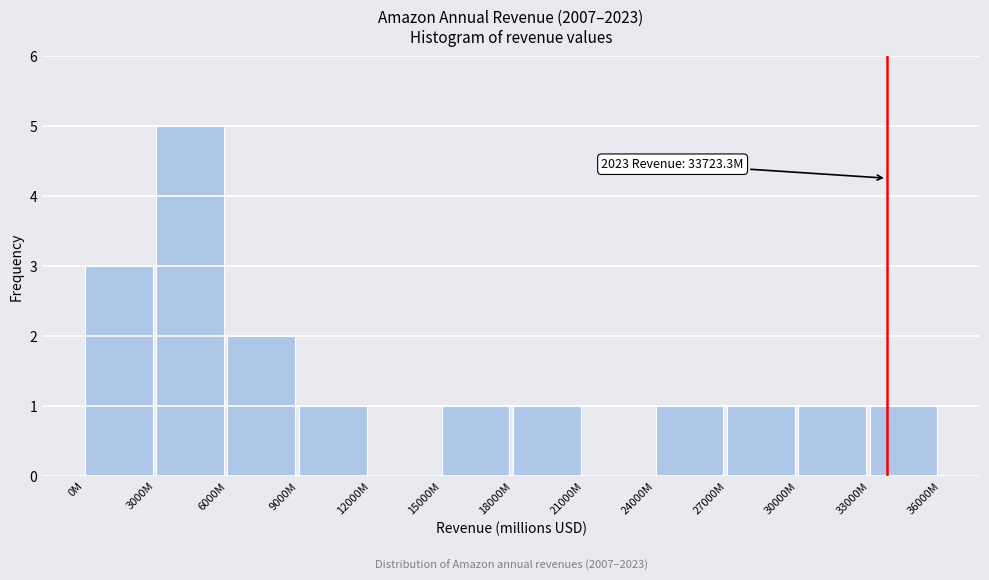

Reading right to left, what are all the values shown in this chart?

33000M=1	30000M=1	27000M=1	24000M=1	21000M=0	18000M=1	15000M=1	12000M=0	9000M=1	6000M=2	3000M=5	0M=3